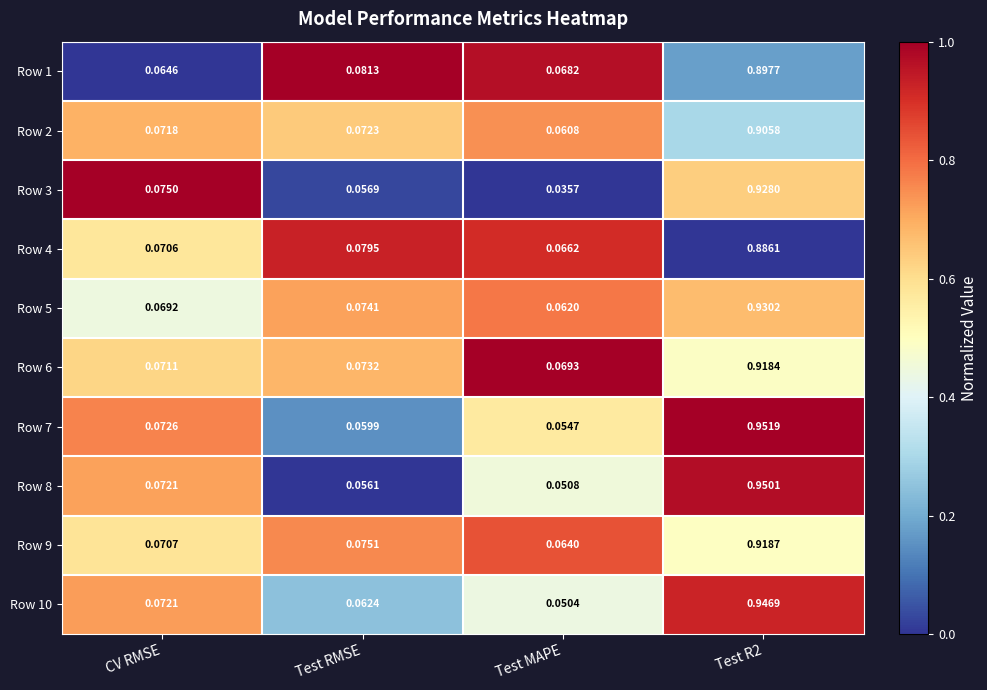

What is the total value across all series at Test MAPE?

0.6